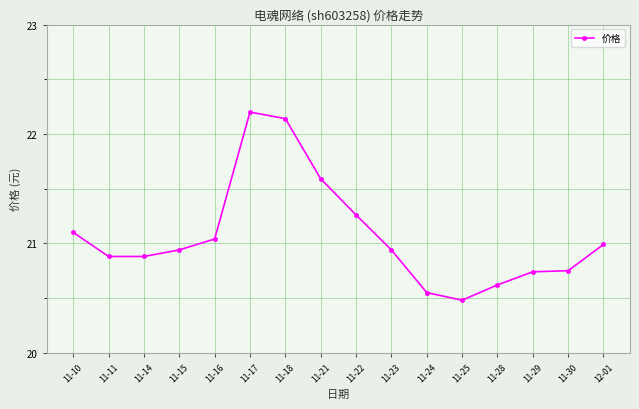

Does the chart have visible grid lines?

Yes